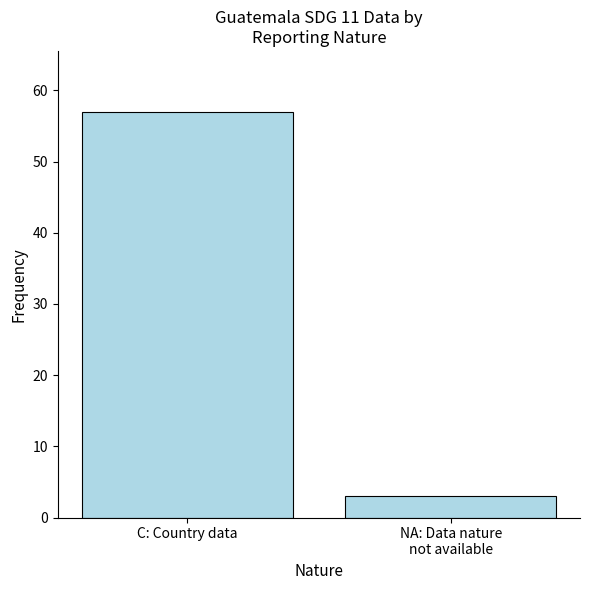

Reading left to right, list all the values displayed in this chart.

C: Country data=57	NA: Data nature
not available=3